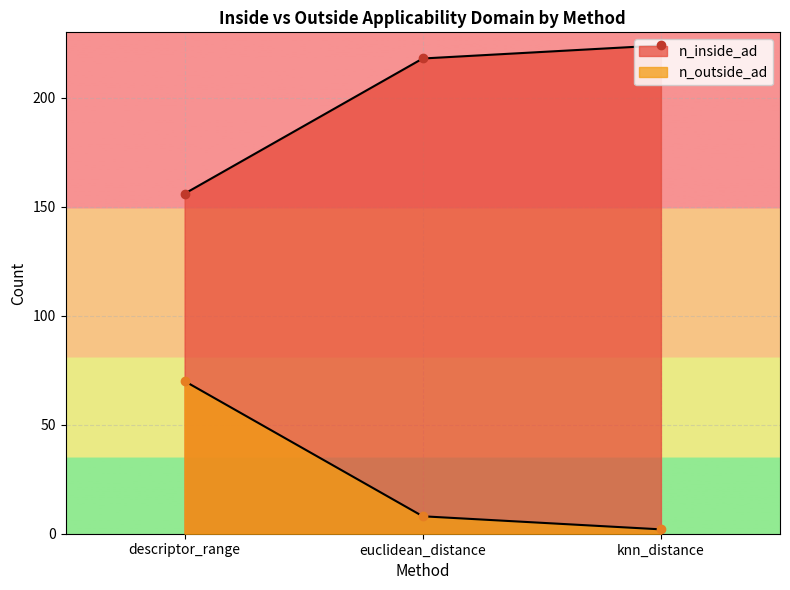

Is it true that n_outside_ad equals 2 at knn_distance?

True